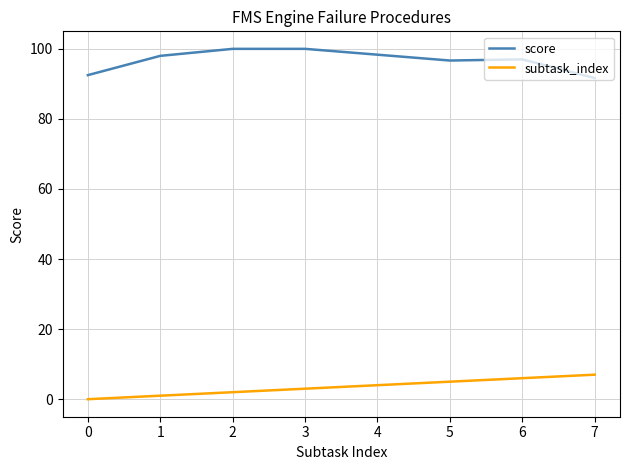

What is the sum of all score values?

774.2